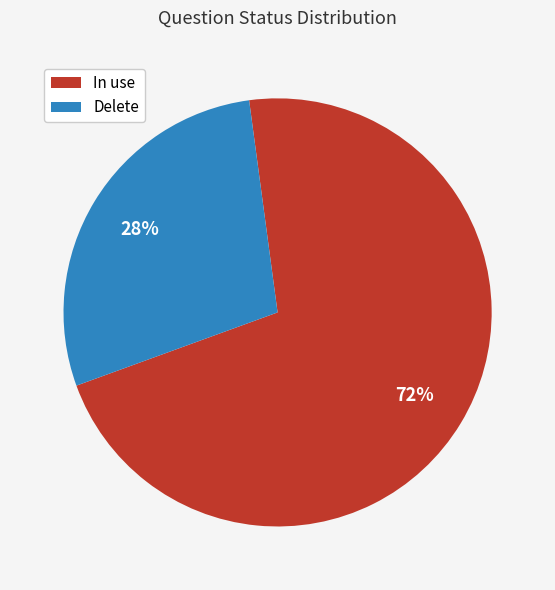

Rank the categories by value from highest to lowest.

In use, Delete